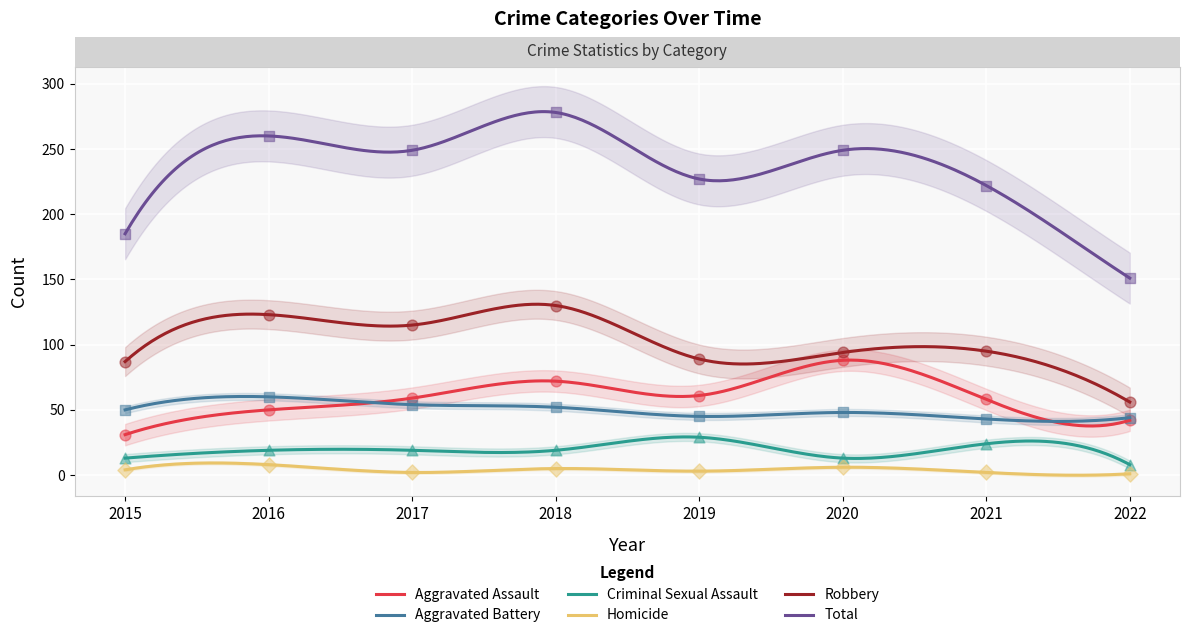

What are all the series names shown in the legend?

Aggravated Assault, Aggravated Battery, Criminal Sexual Assault, Homicide, Robbery, Total